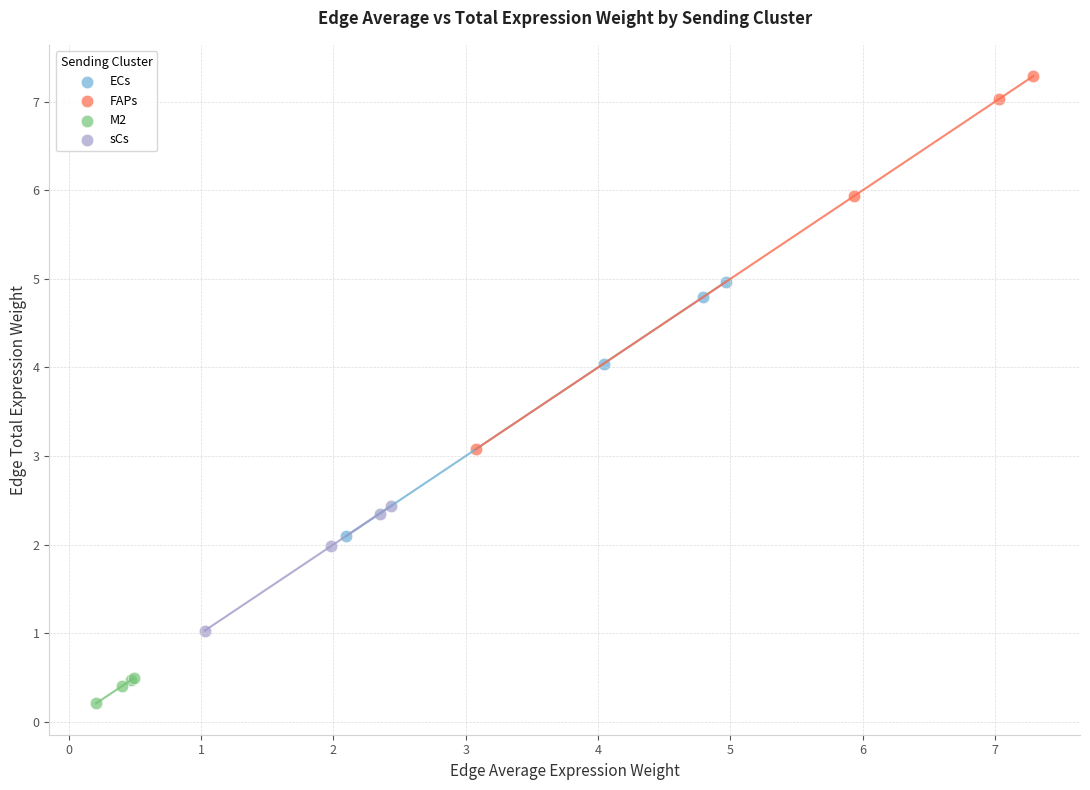

Which series reaches the maximum Y coordinate?

FAPs